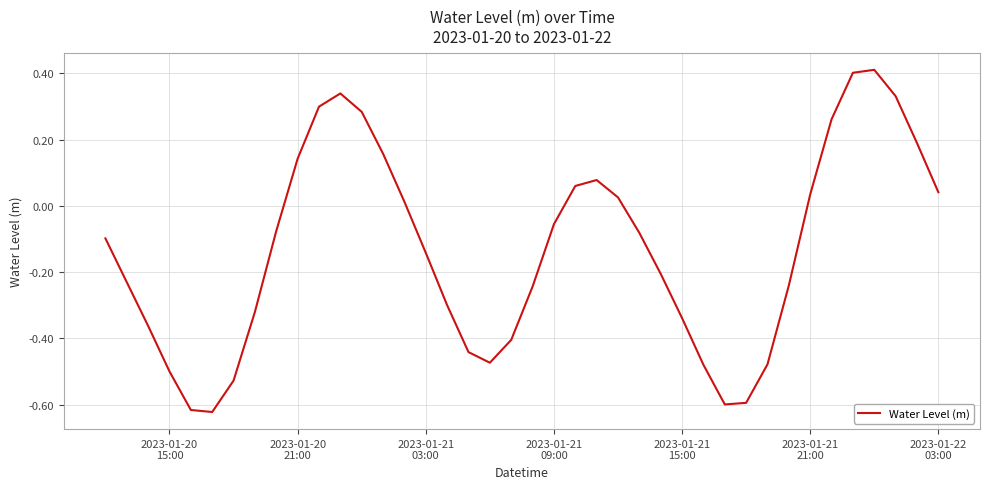

What is the greatest value displayed?

0.4